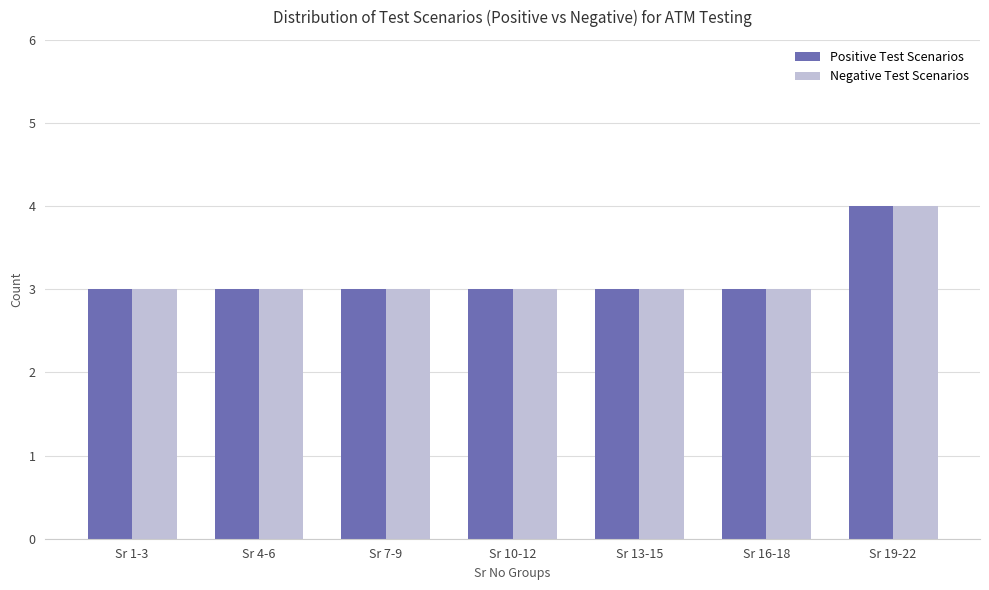

What is the lowest value of the Negative Test Scenarios series?

3